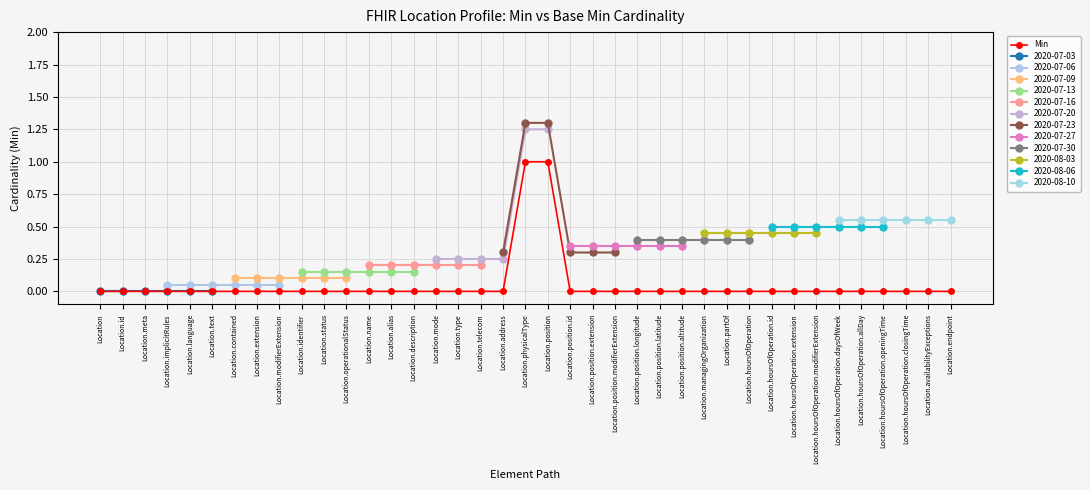

At which label is the value closest to 0?

Location